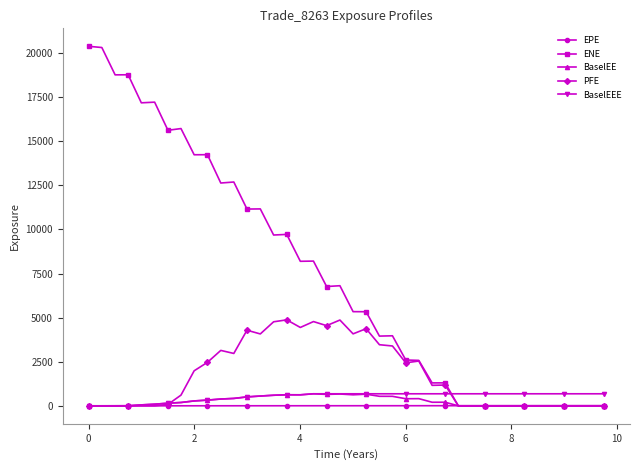

Which series has the largest total across all categories?

ENE